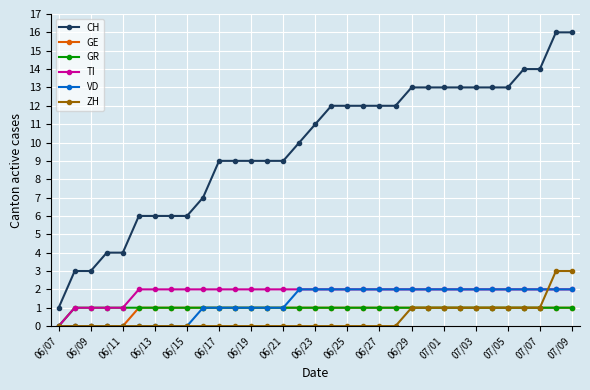

Which series has the widest spread of values?

CH